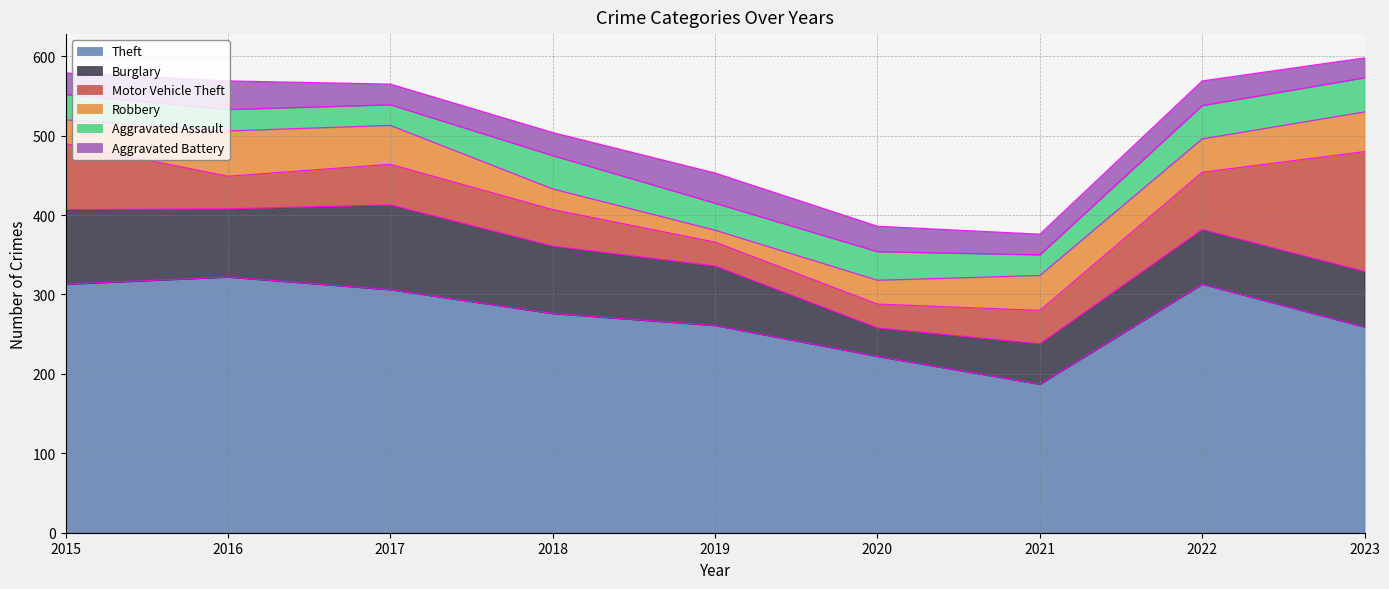

Which series has the widest spread of values?

Theft